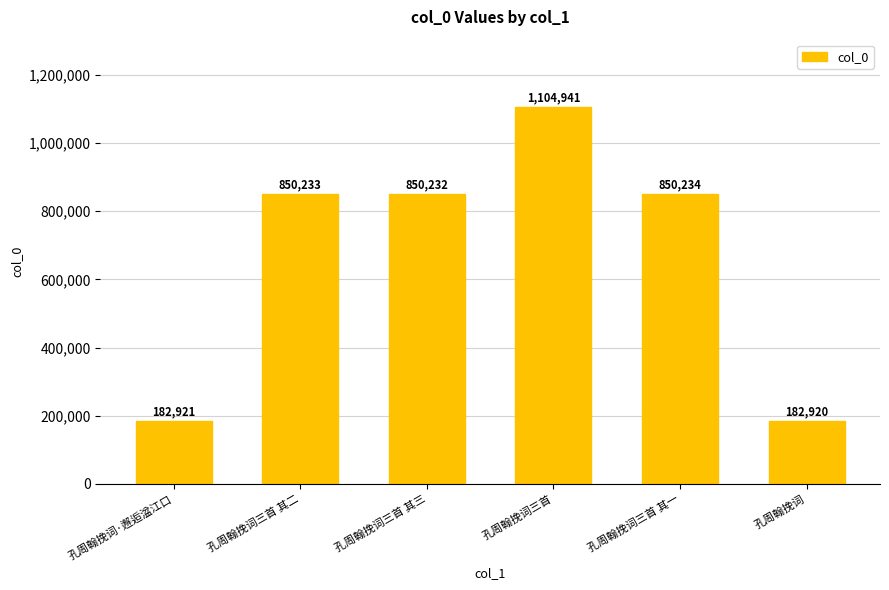

At which category does the chart reach its minimum across all series?

孔周翰挽词